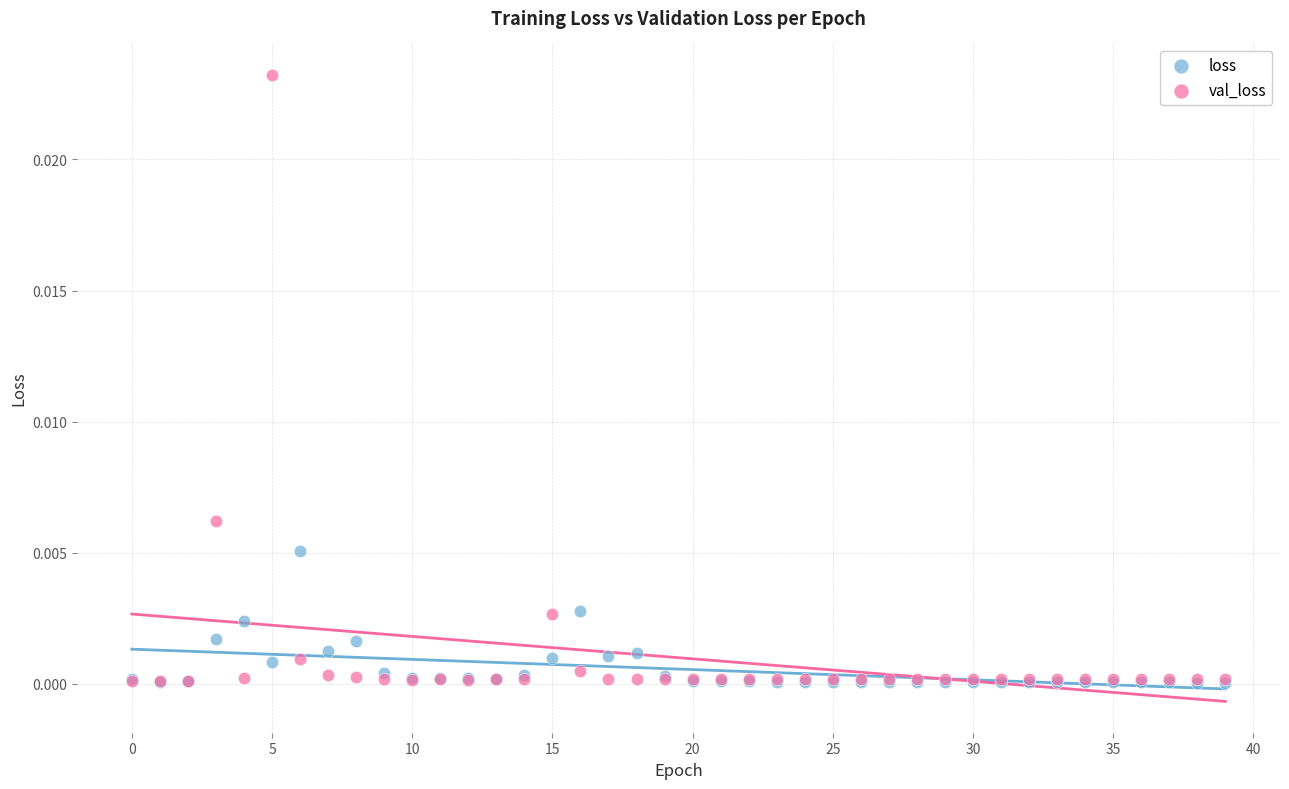

What are all the series names shown in the legend?

loss, val_loss